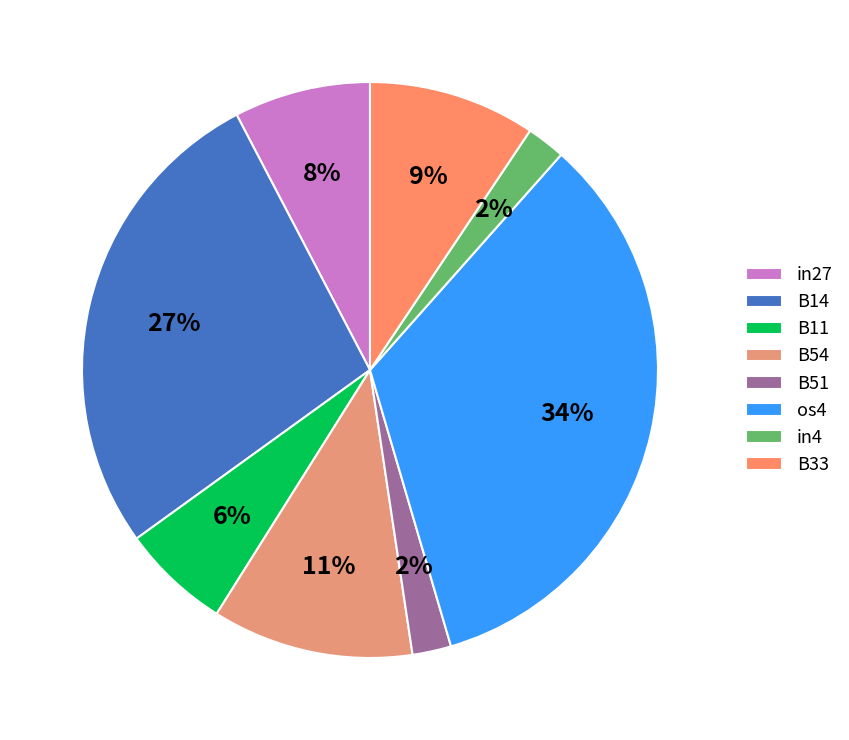

To the nearest percent, what is the average slice percentage?

12%